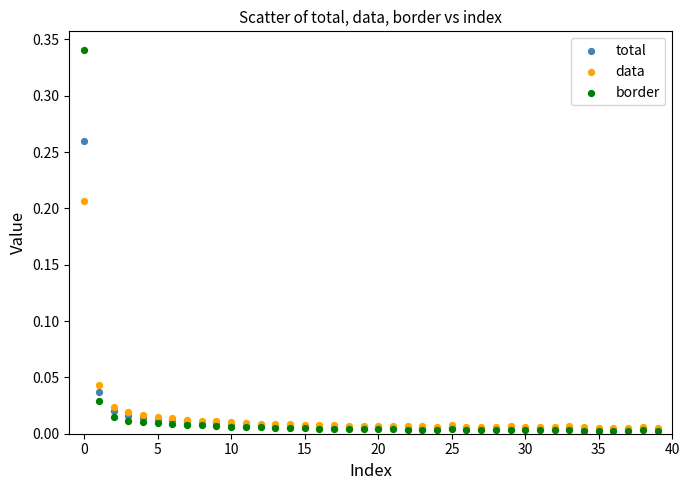

What are all the series names shown in the legend?

total, data, border